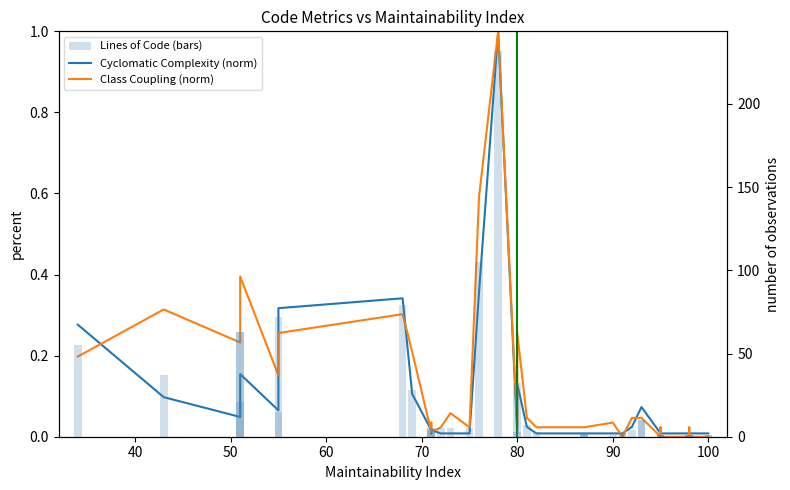

At how many categories does at least one series exceed 159?

1